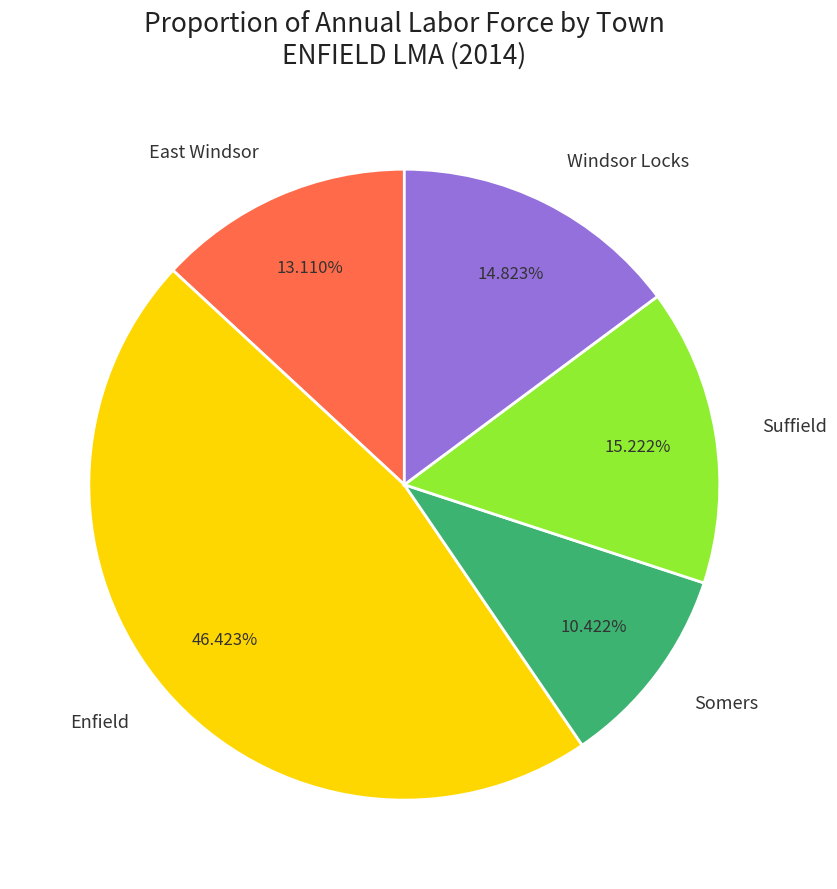

To the nearest percent, what is the difference between the largest and smallest slice percentages?

36%